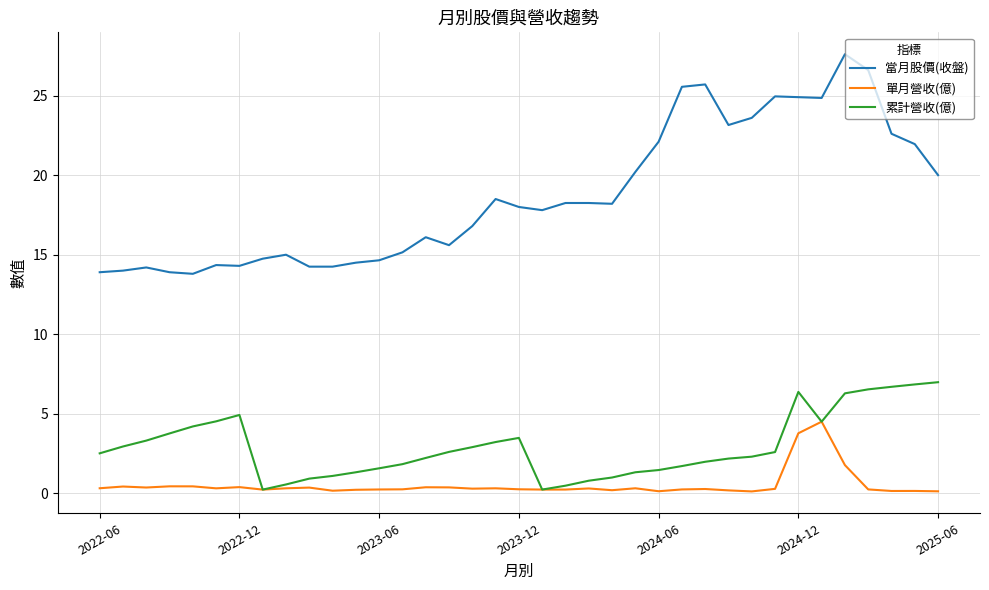

Which series has the largest total across all categories?

當月股價(收盤)